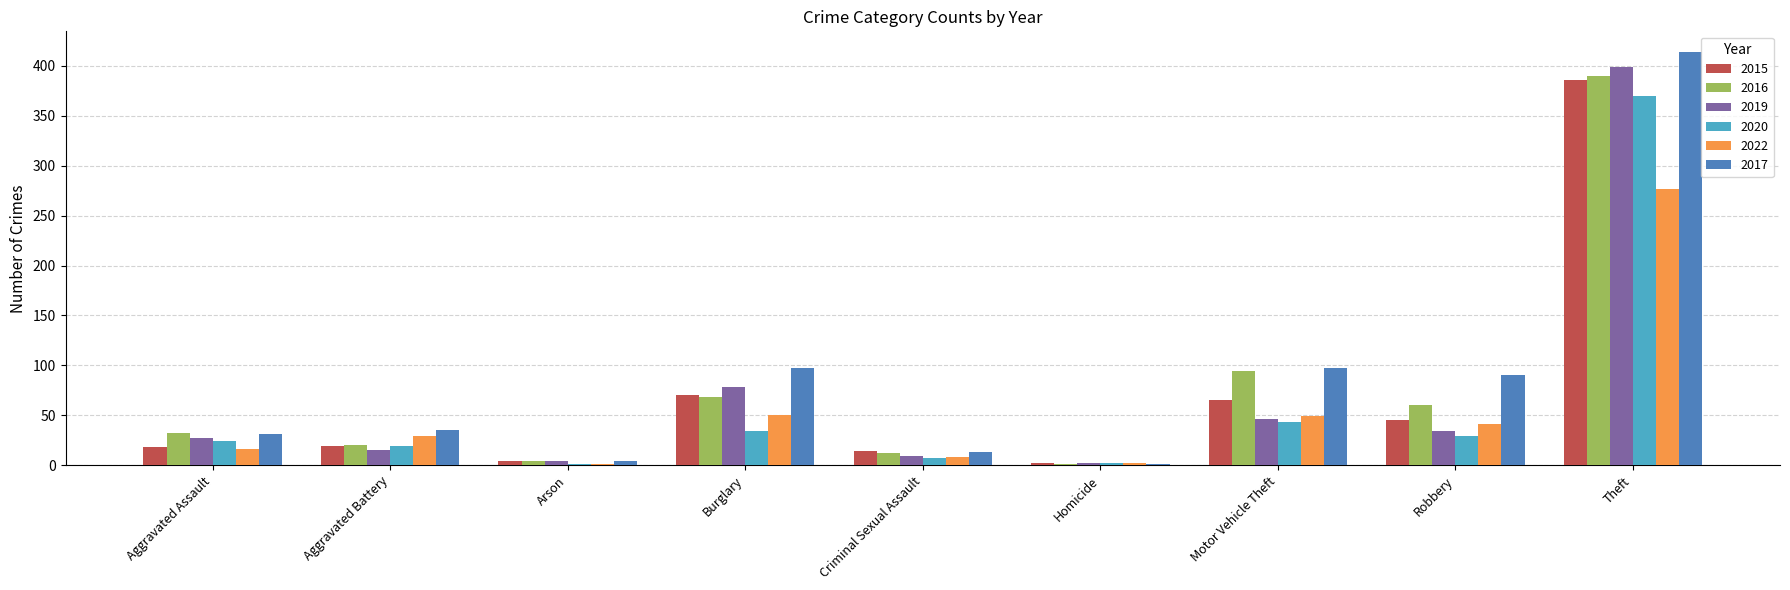

At which category does the chart reach its peak across all series?

Theft